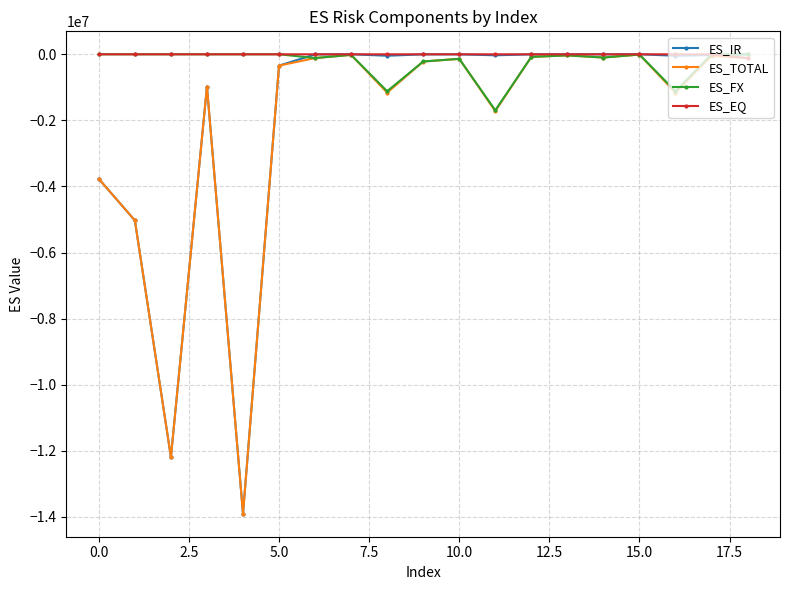

After their last crossing, which series has the higher values: ES_EQ or ES_FX?

ES_FX